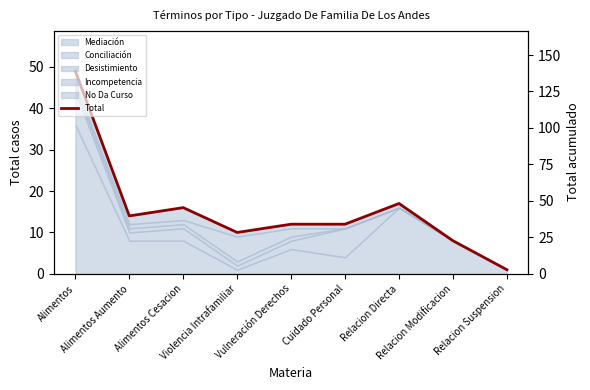

Rank the categories by value from highest to lowest.

Alimentos, Relacion Directa, Alimentos Cesacion, Alimentos Aumento, Vulneración Derechos, Cuidado Personal, Violencia Intrafamiliar, Relacion Modificacion, Relacion Suspension